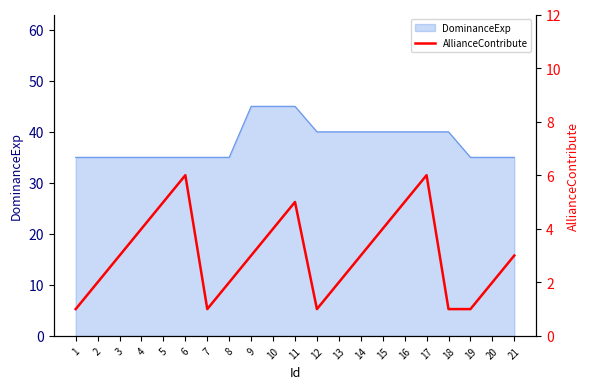

What is the maximum value for DominanceExp?

45